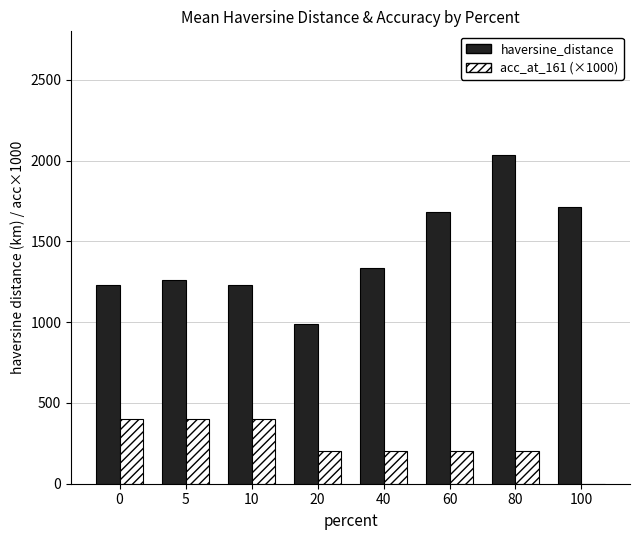

Which series changed the most between 80 and 100?

haversine_distance